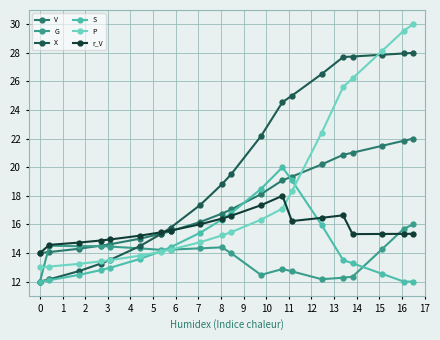

Rank the series by their maximum value, from lowest to highest.

G, r_V, S, V, X, P